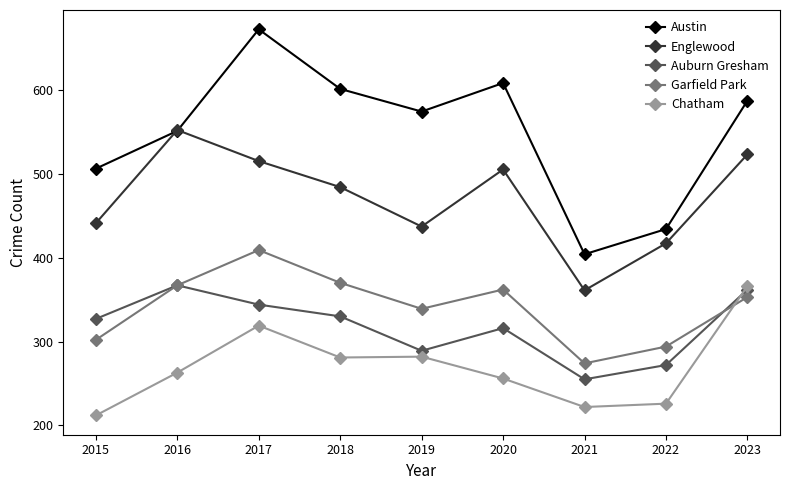

True or false: Auburn Gresham and Englewood intersect in this chart.

False